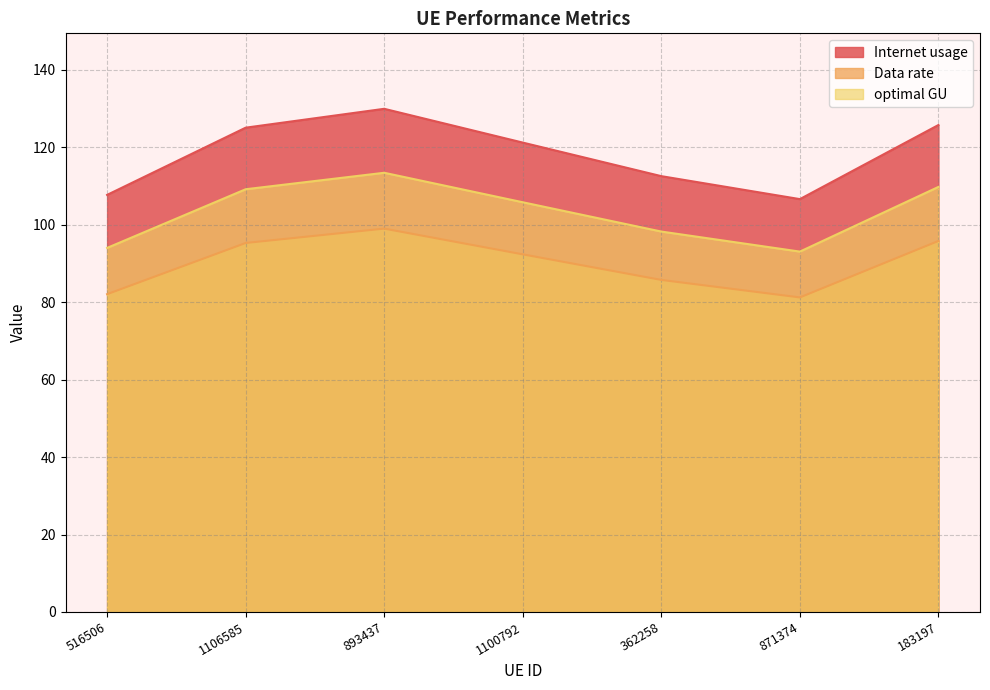

Reading left to right, extract all data points from this chart.

Internet usage: 107.7	125.1	129.9	121.2	112.5	106.6	125.7
Data rate: 94.0	109.2	113.4	105.8	98.2	93.1	109.8
optimal GU: 82.1	95.3	99.0	92.3	85.7	81.2	95.8